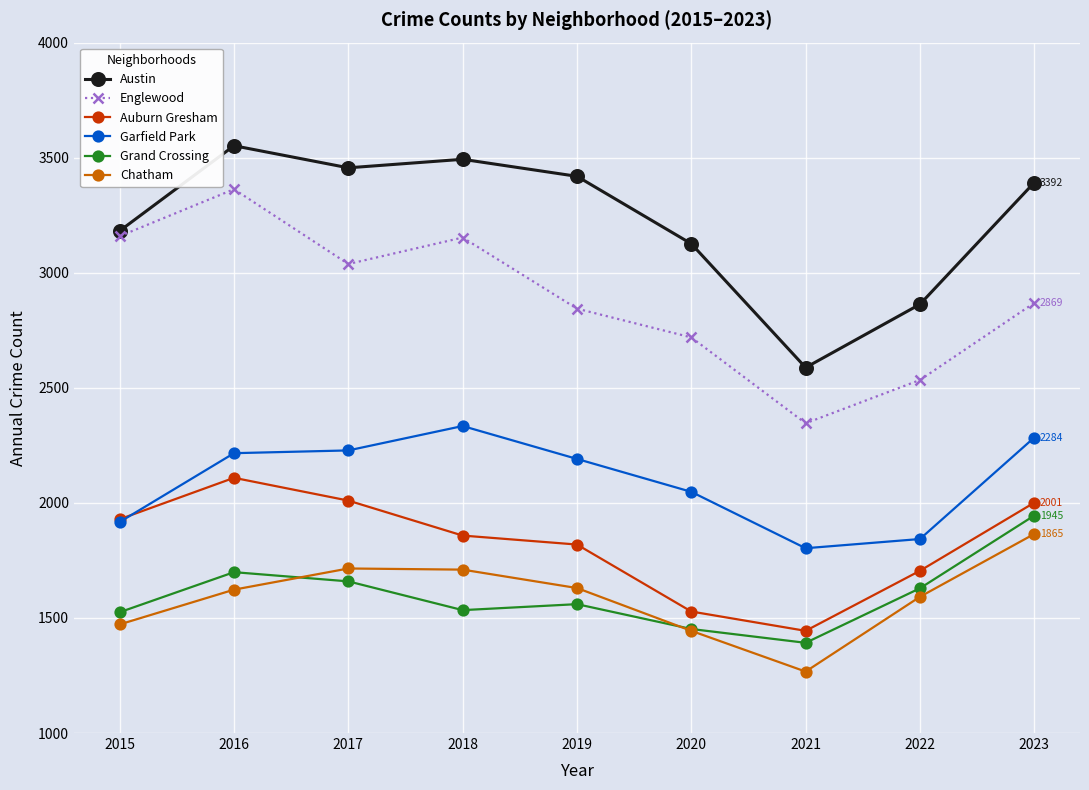

At which category does Auburn Gresham reach its first local valley?

2021